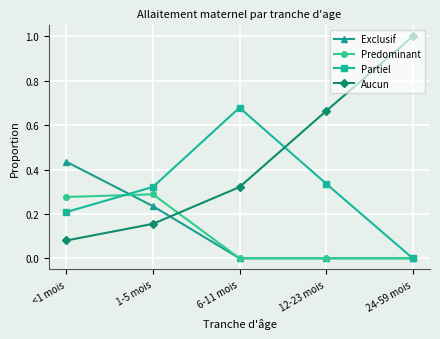

Does the chart have visible grid lines?

Yes